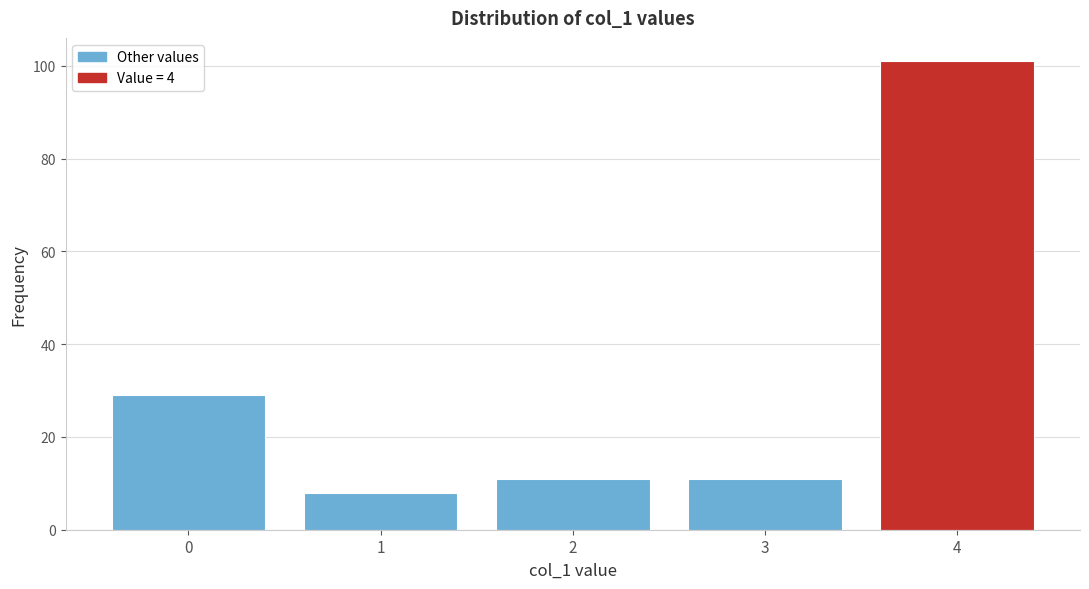

Reading left to right, list all the values displayed in this chart.

29	8	11	11	101